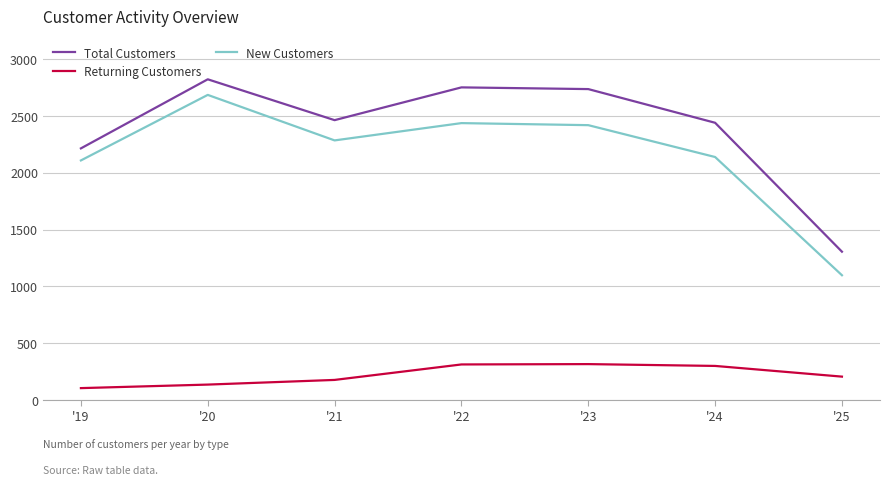

Between '20 and '22, which series saw the biggest shift?

New Customers